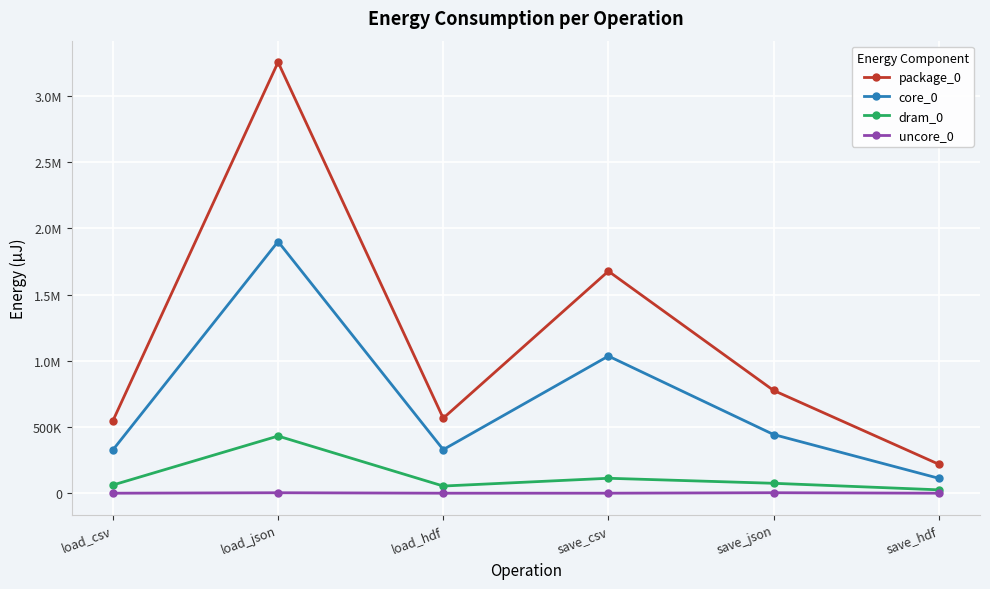

At load_csv, list the series in order from smallest to largest.

uncore_0, dram_0, core_0, package_0